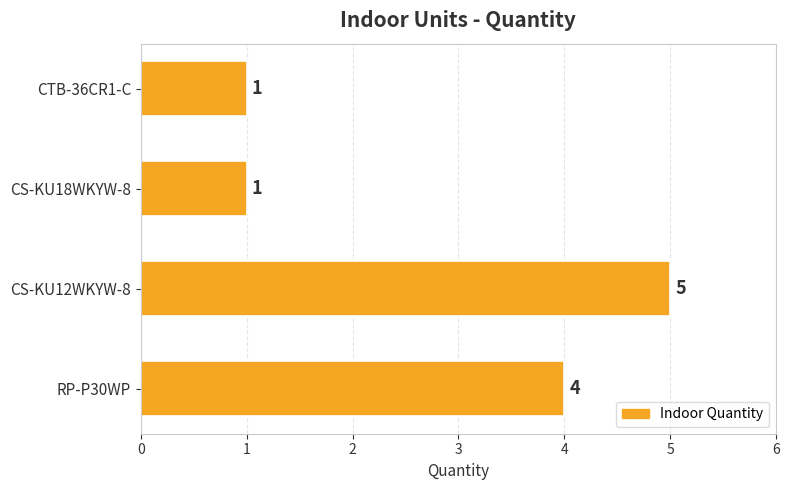

How many values are between 1 and 5?

4